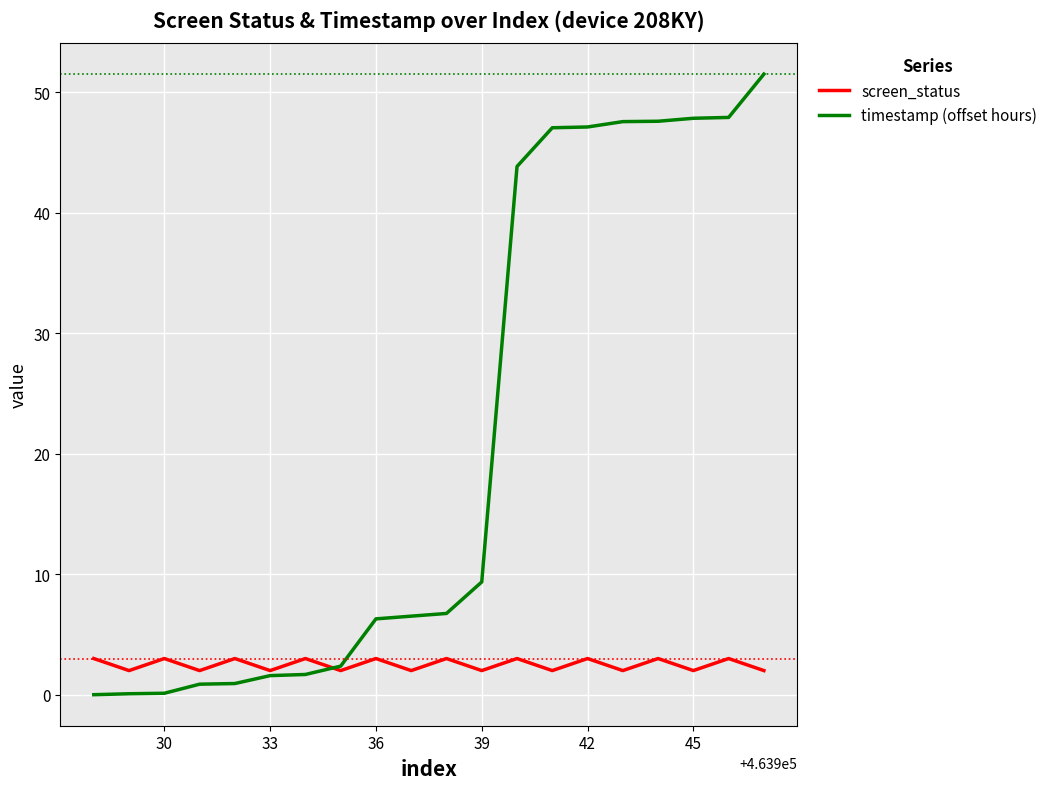

List the series in order of their peak value, highest first.

timestamp (offset hours), screen_status